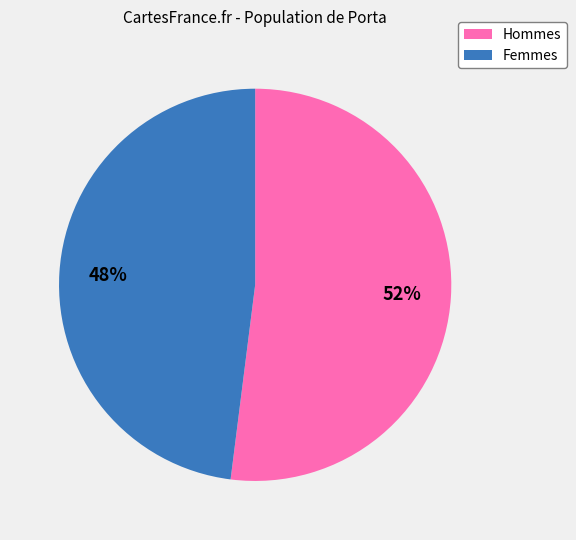

Rank the categories by value from lowest to highest.

Femmes, Hommes